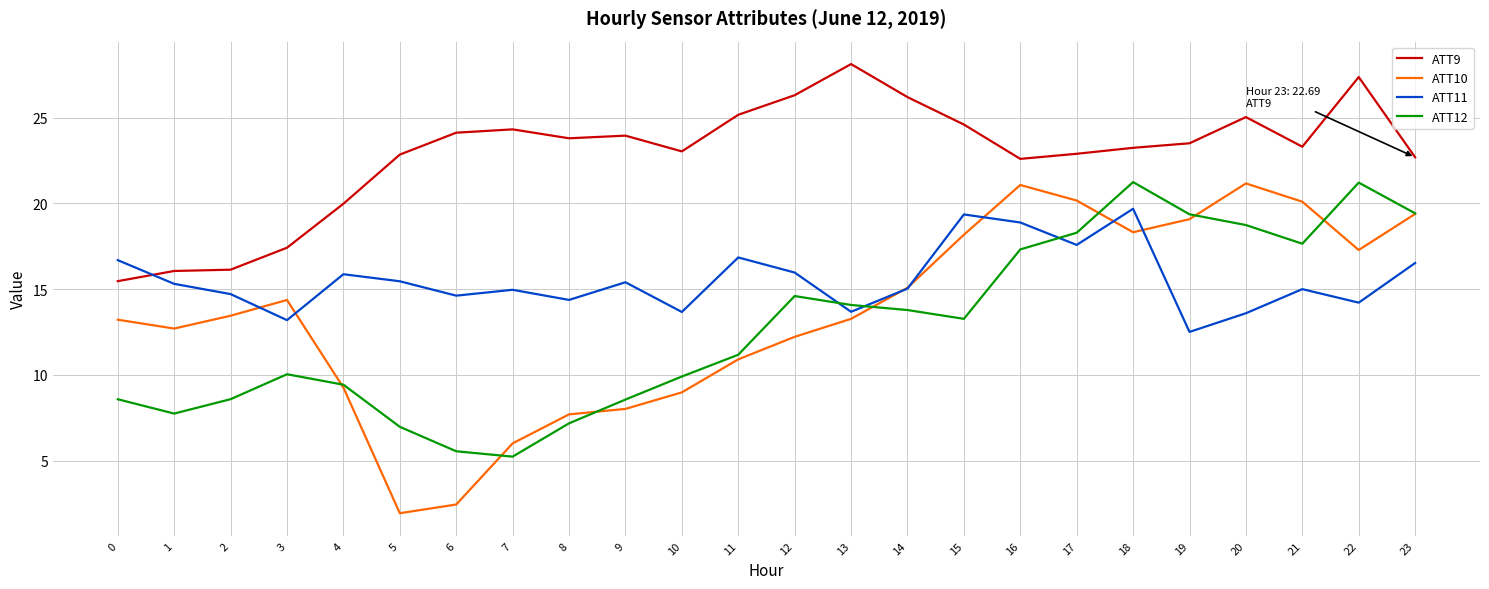

How many interior local valleys does the ATT11 series have?

8